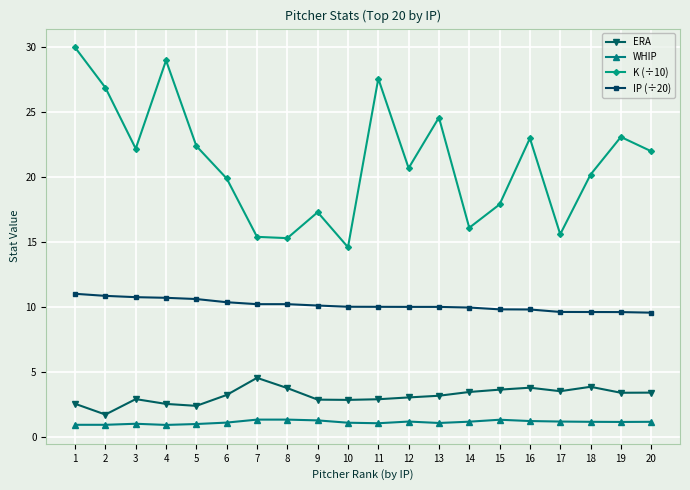

What is the difference between the maximum and minimum values in the IP (÷20) series?

1.5